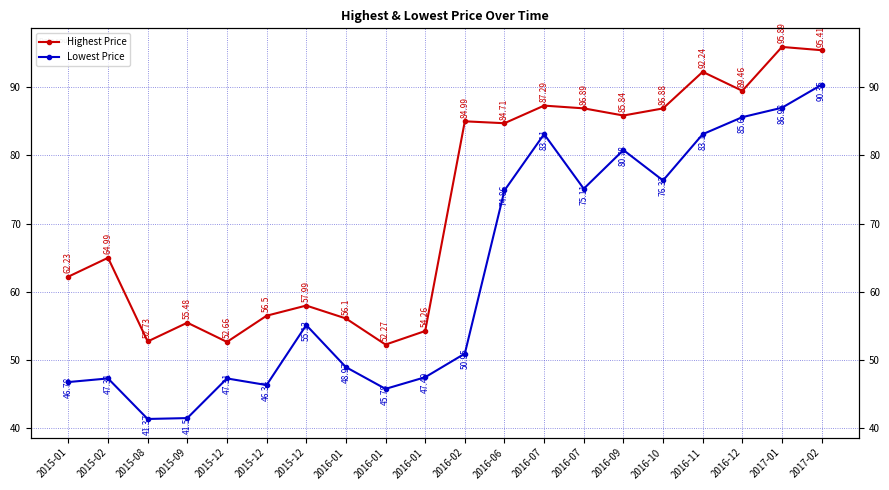

The Highest Price series shows 95.9 at 2017-01. True or false?

True